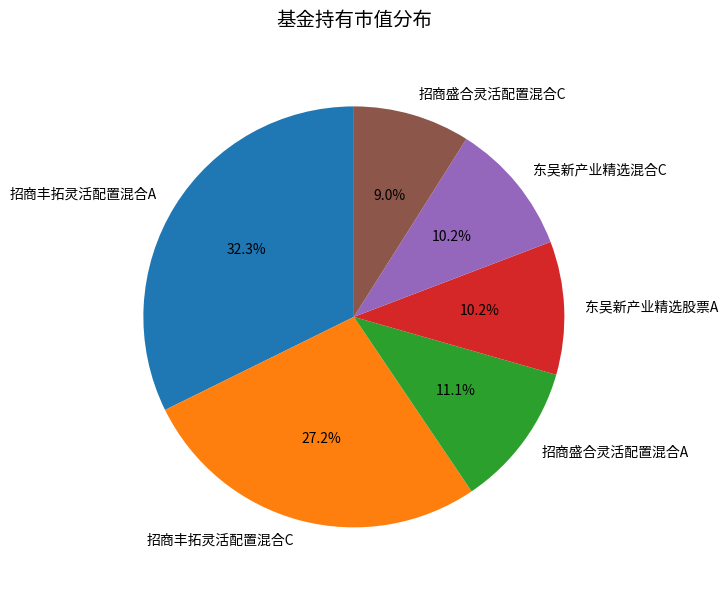

Count the number of slices in the pie.

6